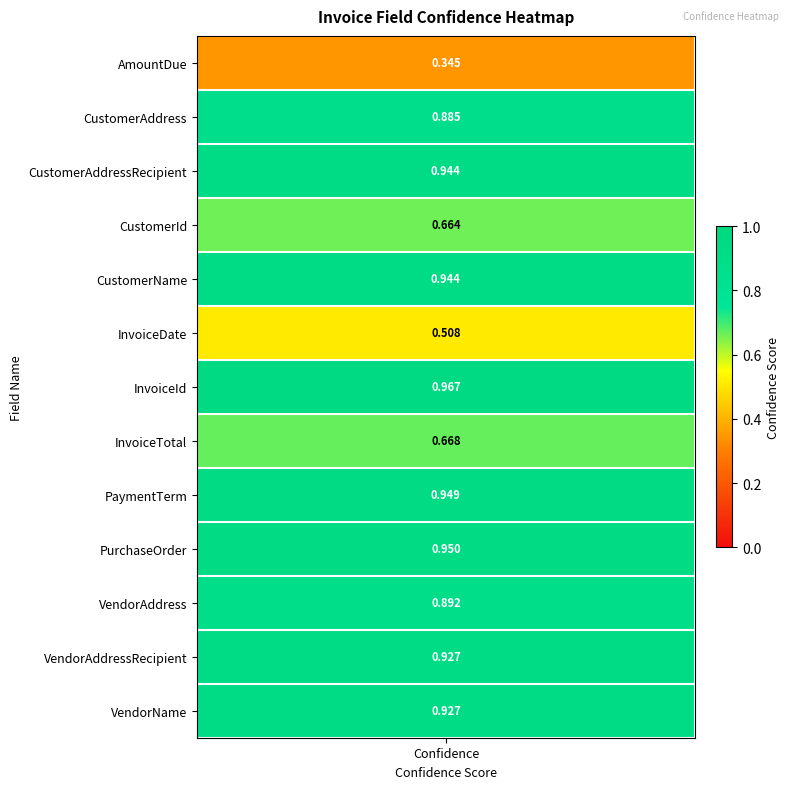

Which category has the lowest value across all series?

confidence